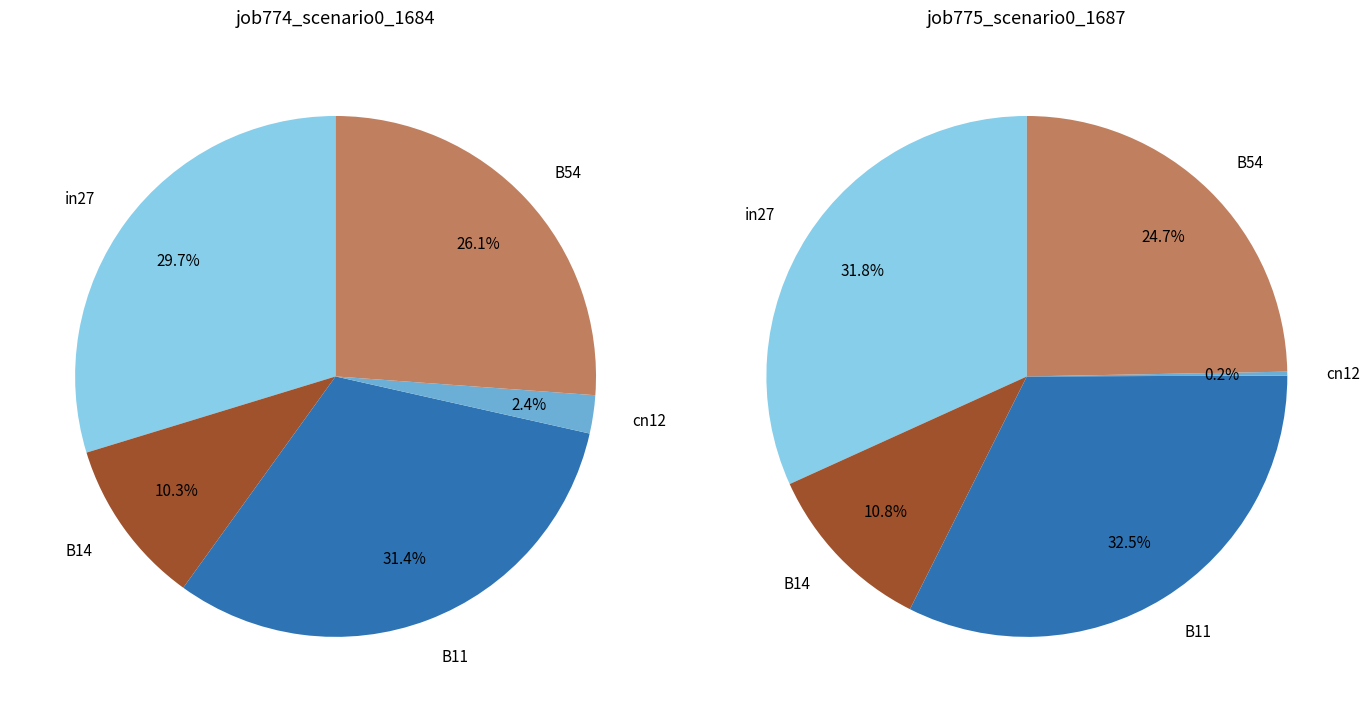

Is cn12 the majority of the pie?

No